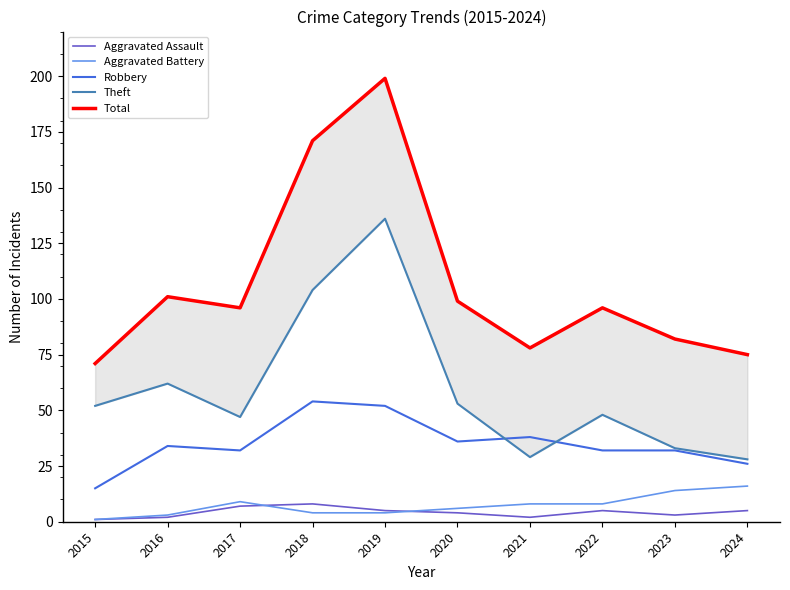

At which label does Total reach its peak?

2019